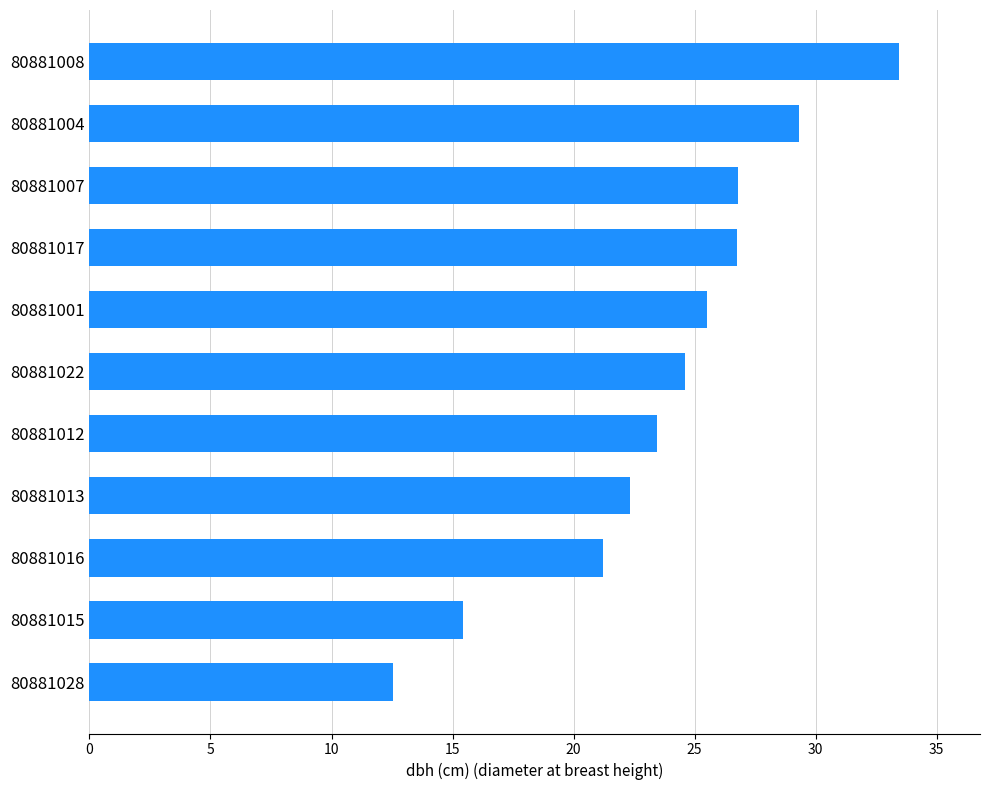

Between 80881022 and 80881015, which is larger?

80881022